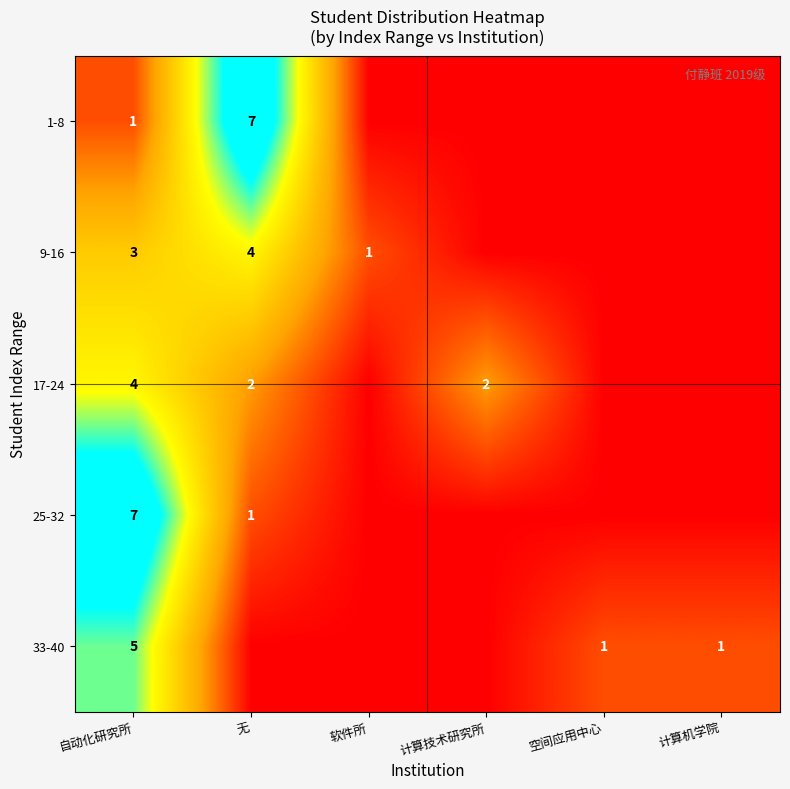

What is the total value across all series at 自动化研究所?

20